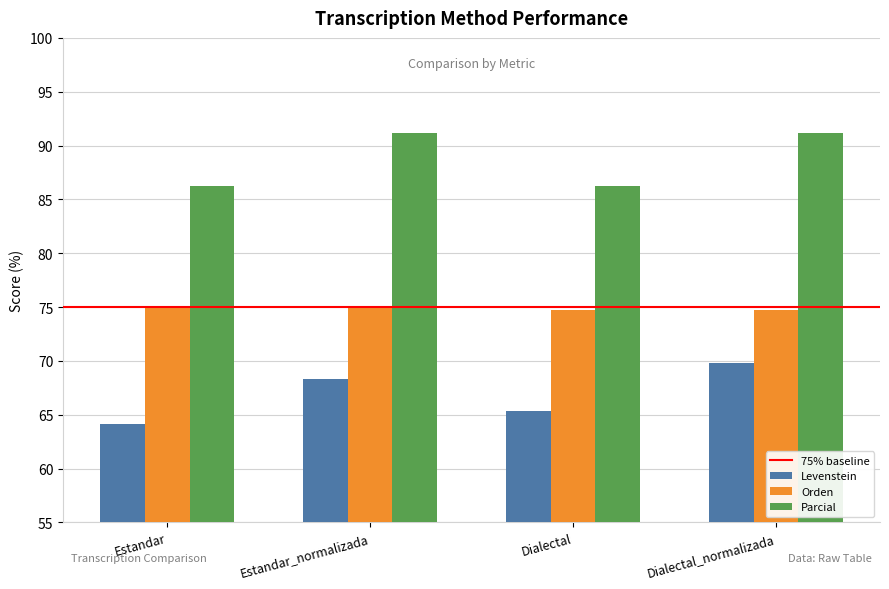

The Orden series shows 48.3 at Estandar_normalizada. True or false?

False